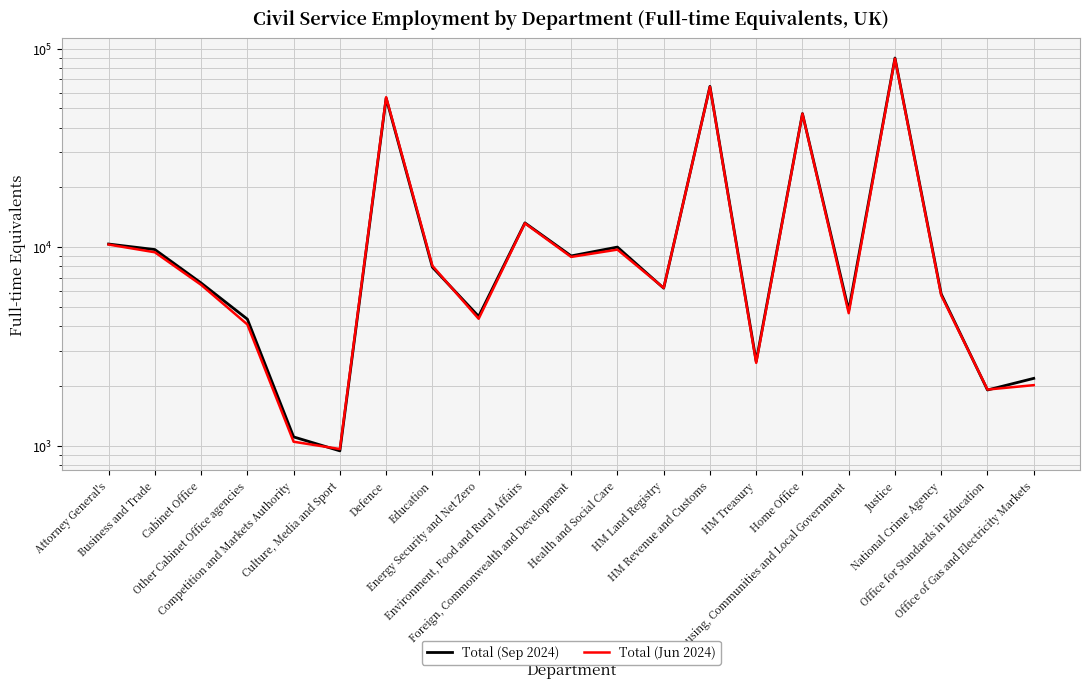

What is the total value across all series at Home Office?

94115